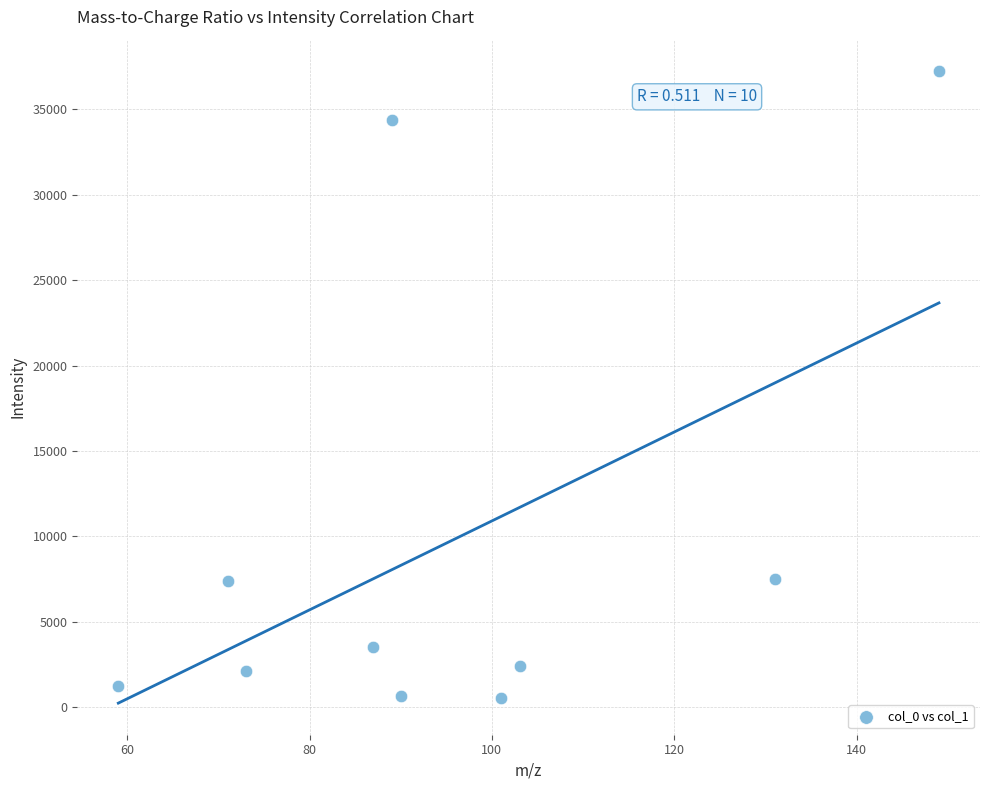

What is the average Y value?

9681.7